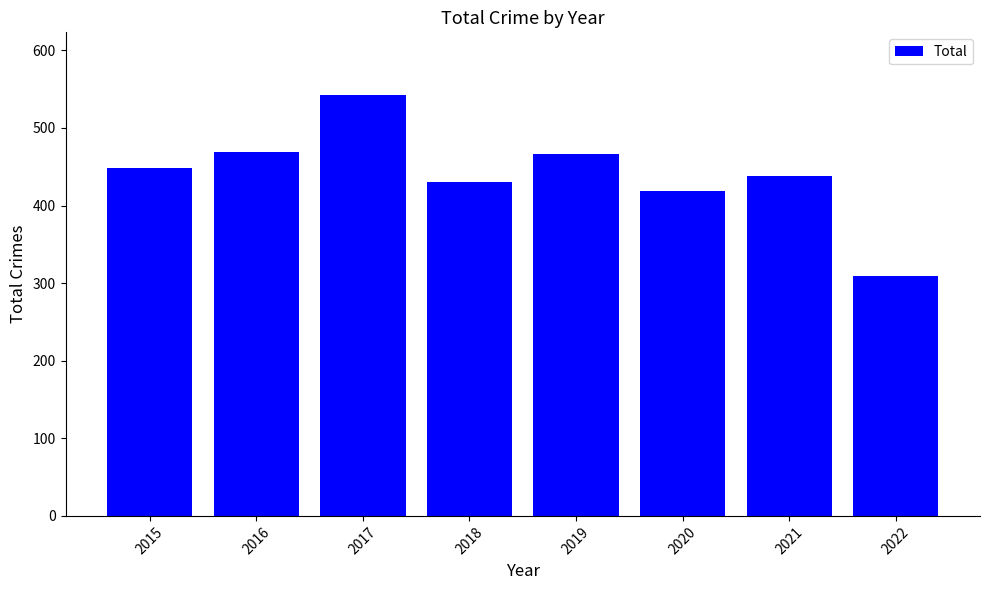

What is the change in value from 2018 to 2021?

+8